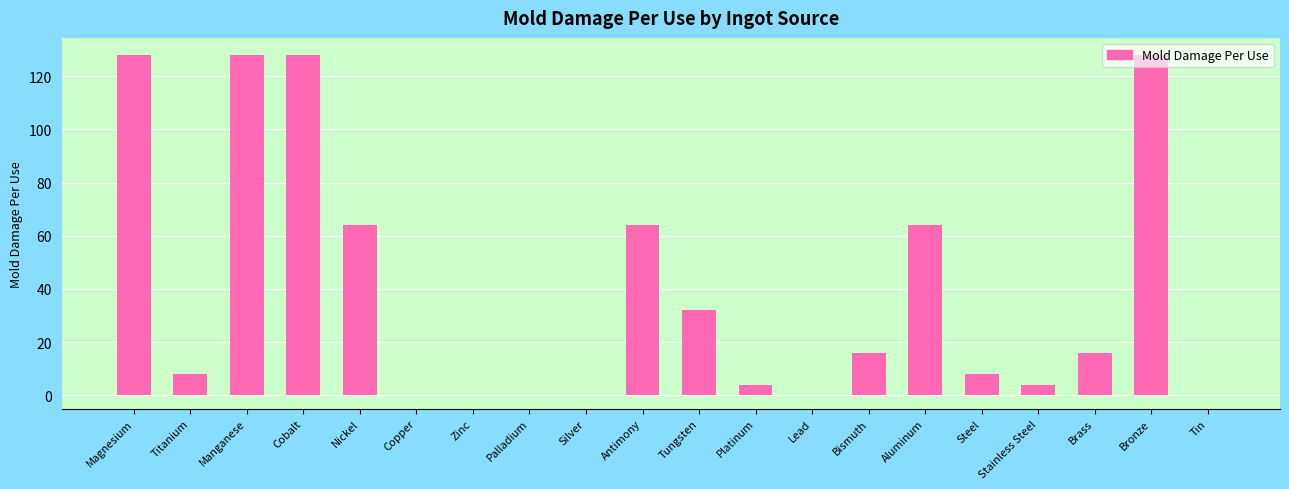

What is the maximum value shown in the chart?

128